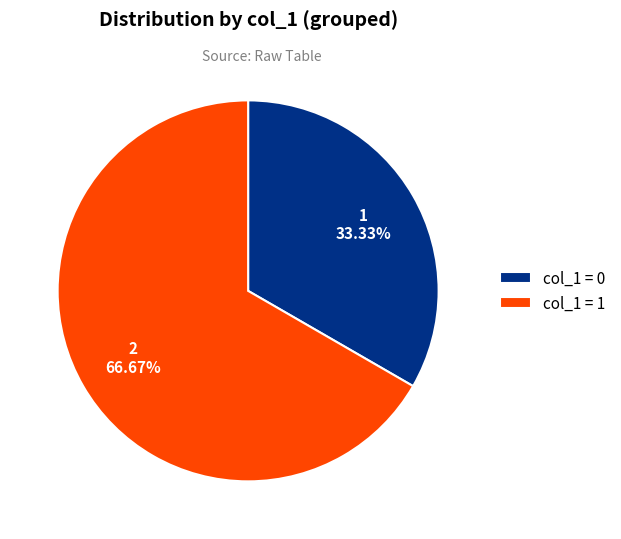

To the nearest percent, what is the average slice percentage?

50%